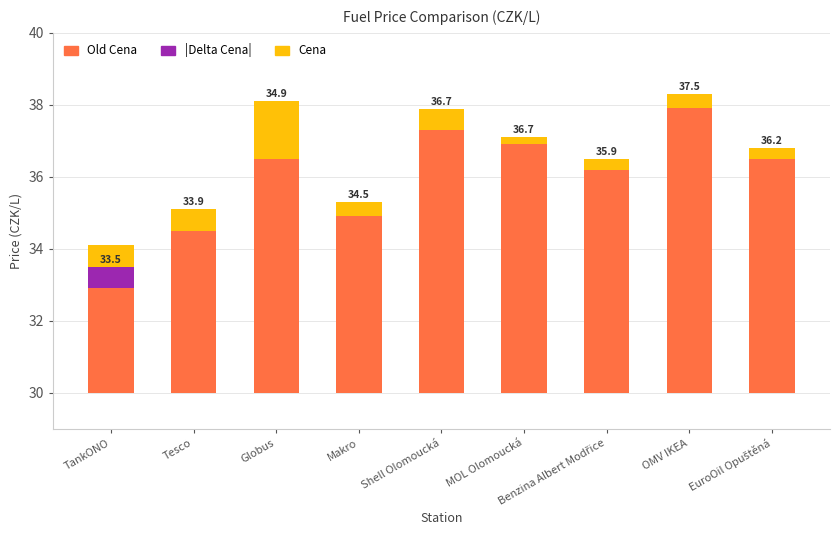

Is it true that Delta Cena equals 0.3 at Shell Olomoucká?

False